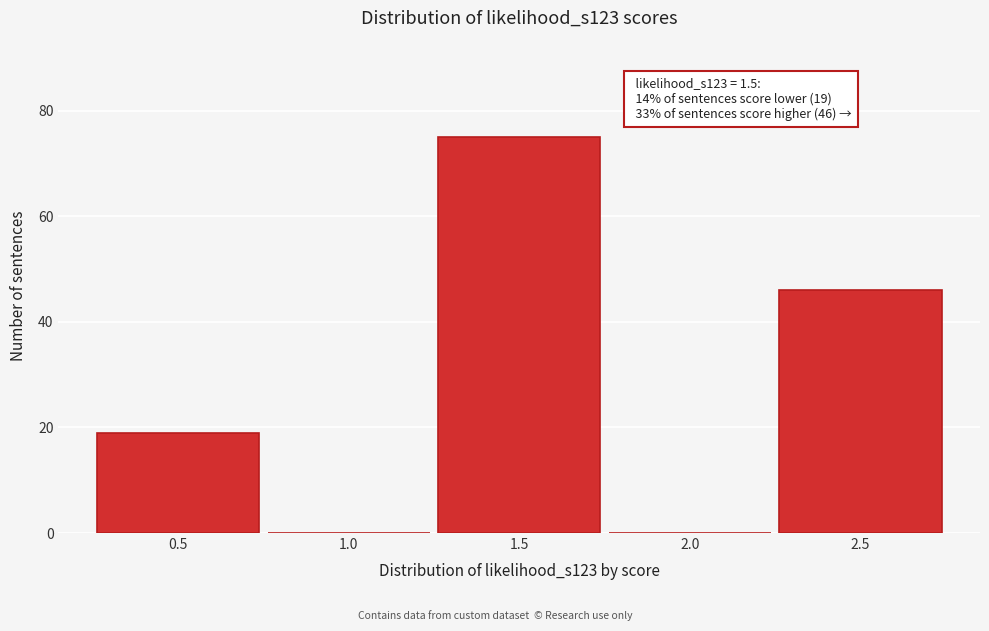

Over which range of the x-axis is the bar tallest?

1.25 to 1.75